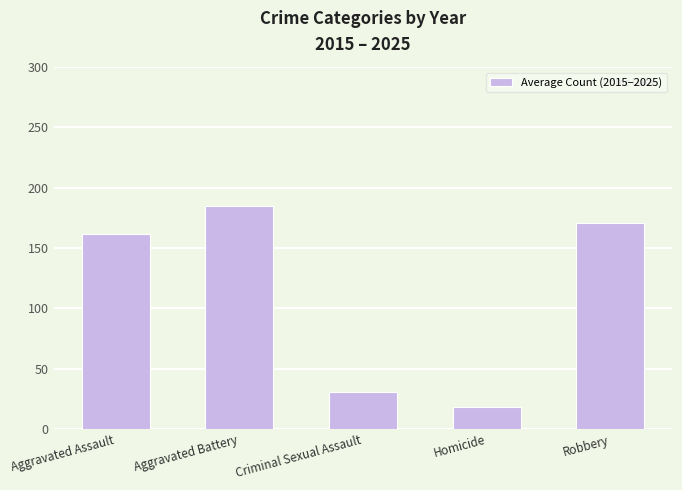

Which label corresponds to the smallest value in the chart?

Homicide